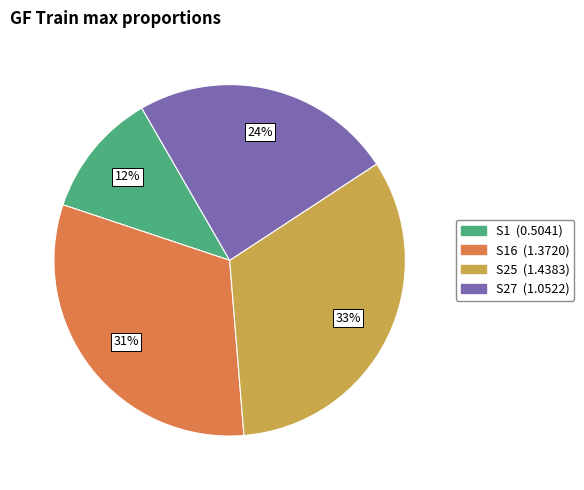

To the nearest percent, what is the average slice percentage?

25%